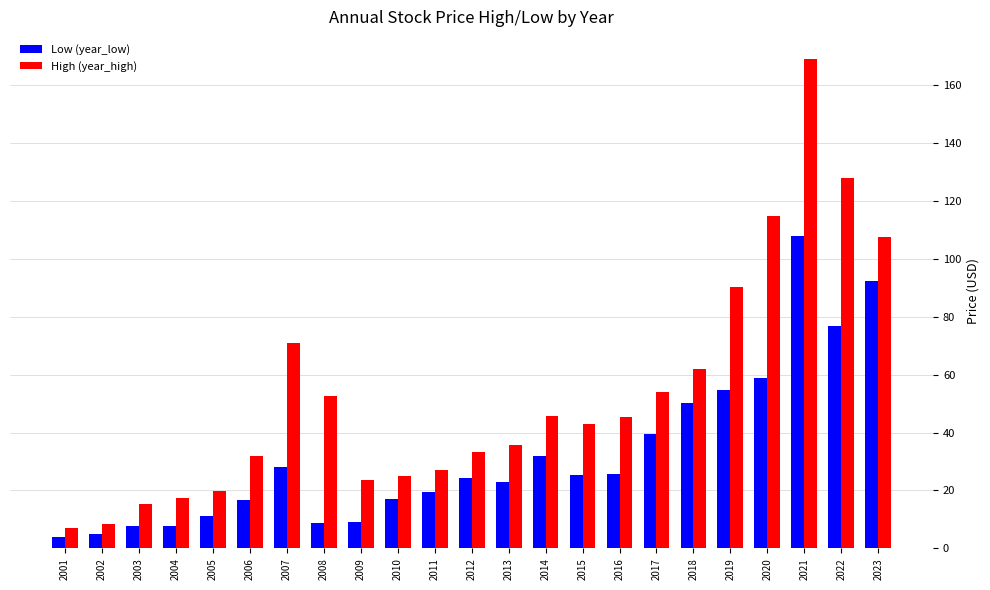

Where is High (year_high) nearest to the value 88?

2019